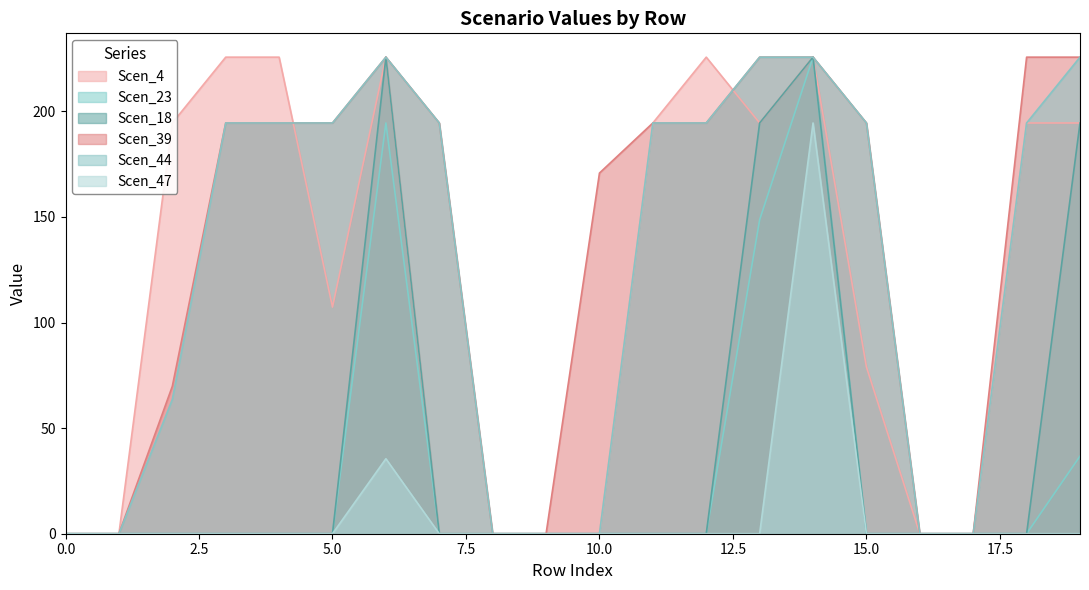

What is the total value across all series at 11?

583.6